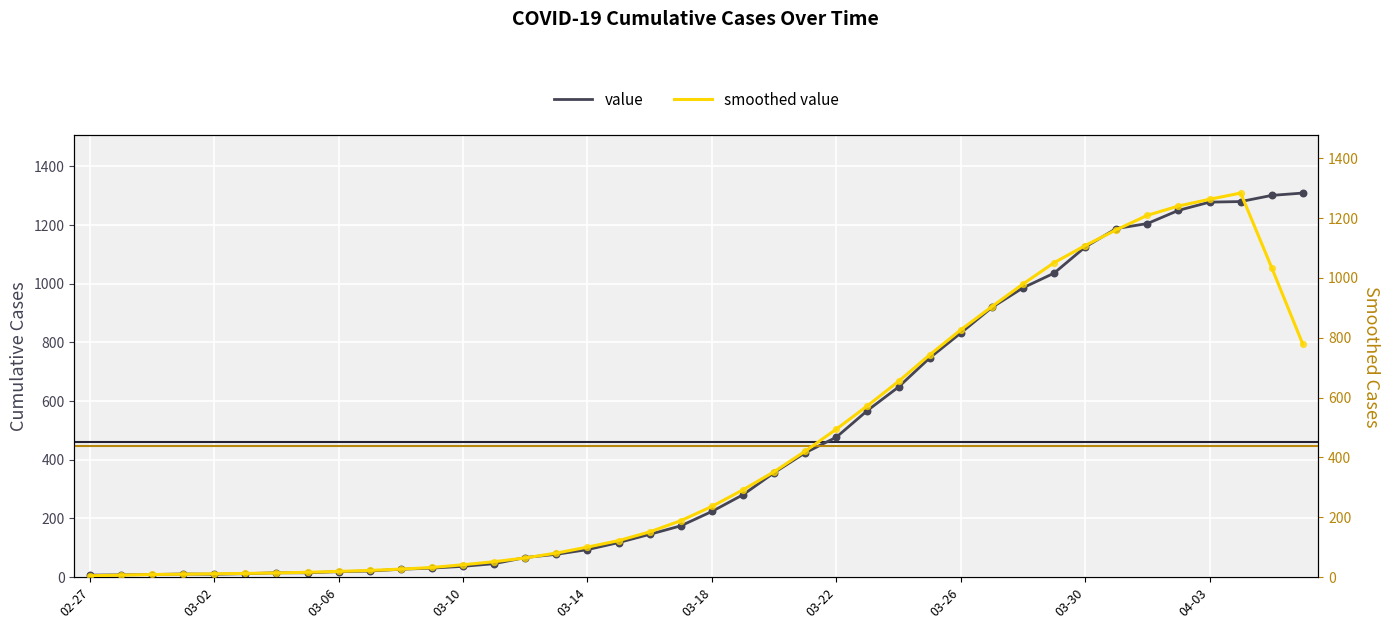

What is the maximum value for value?

1309